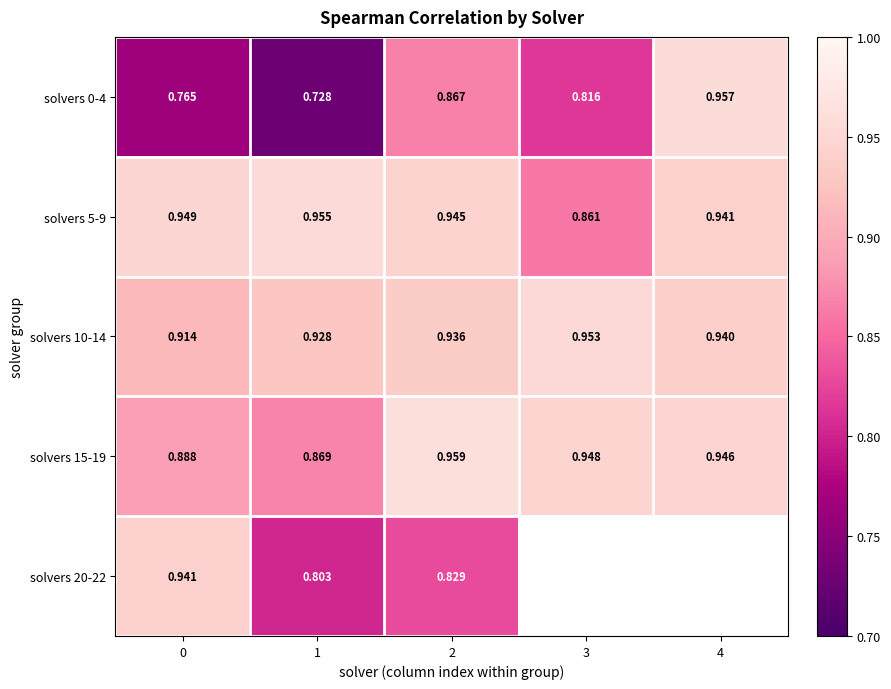

Count the solvers 0-4 values in the range 0 to 1.

5